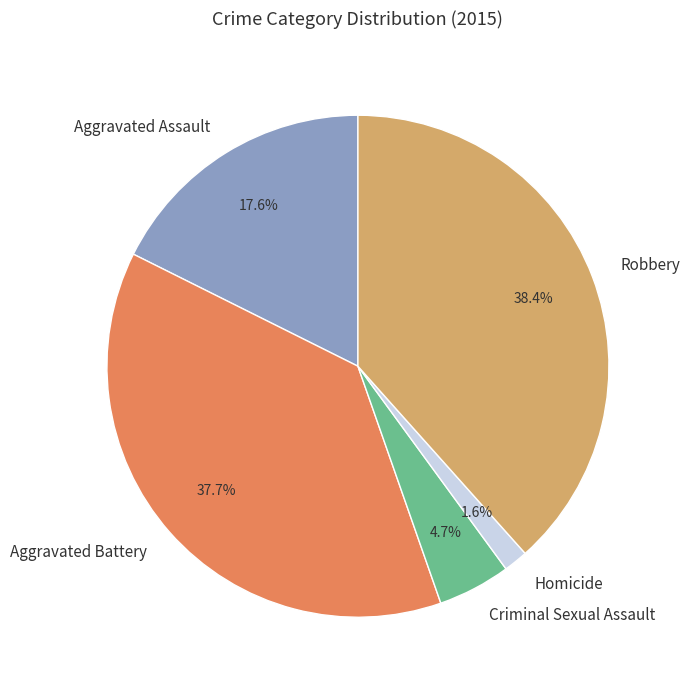

The Homicide slice represents 11% of the pie. True or false?

False